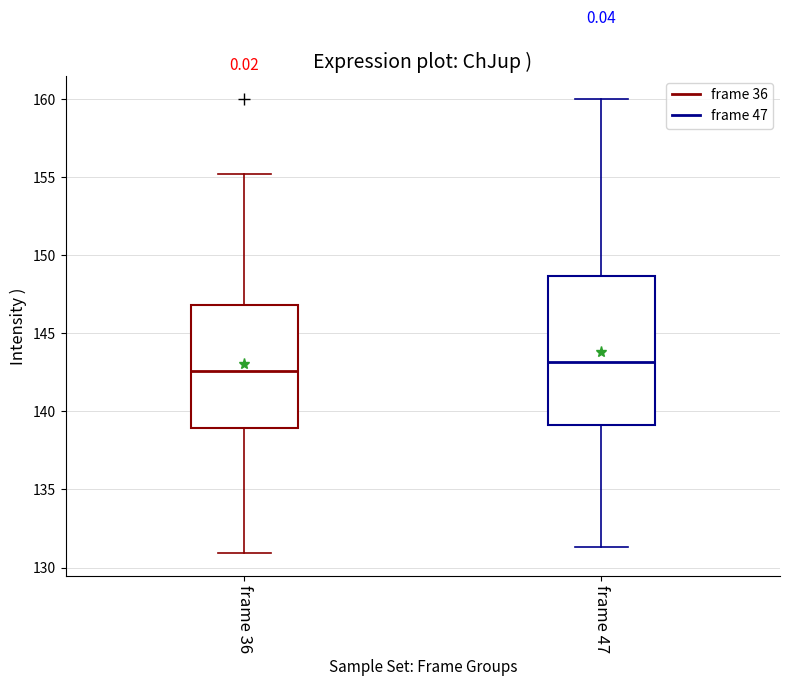

Which box is the tallest, from its lower edge to its upper edge?

frame 47